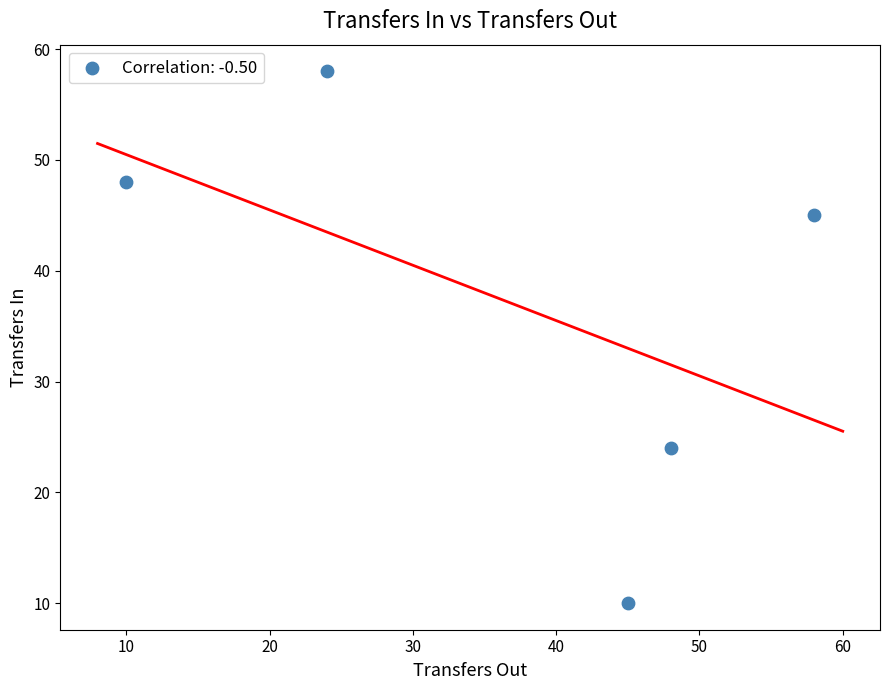

What Y value in the scatter plot is closest to 34?

24